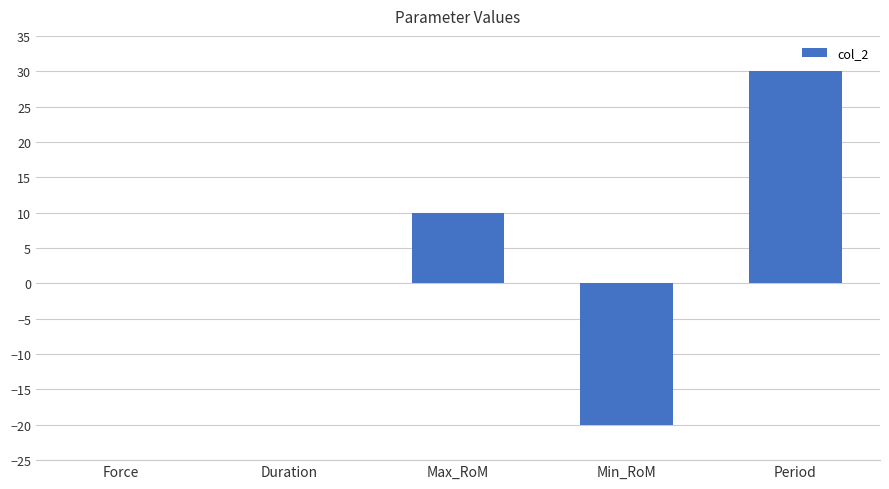

The value at Force is -30. True or false?

False